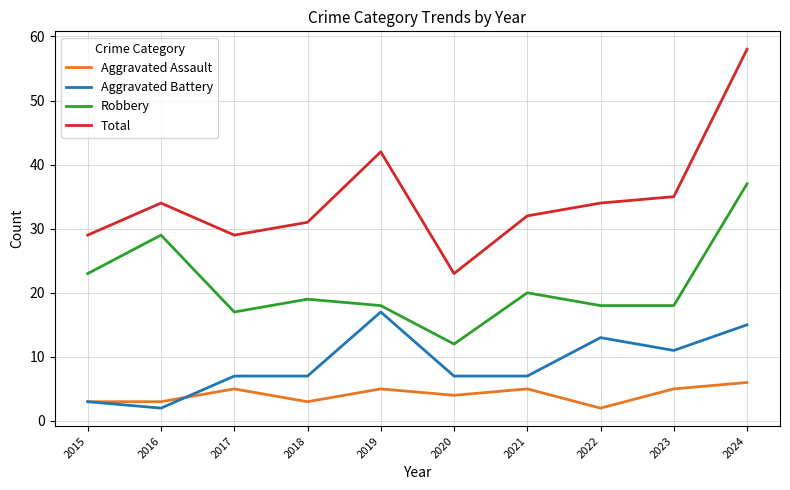

At how many categories does at least one series exceed 41?

2